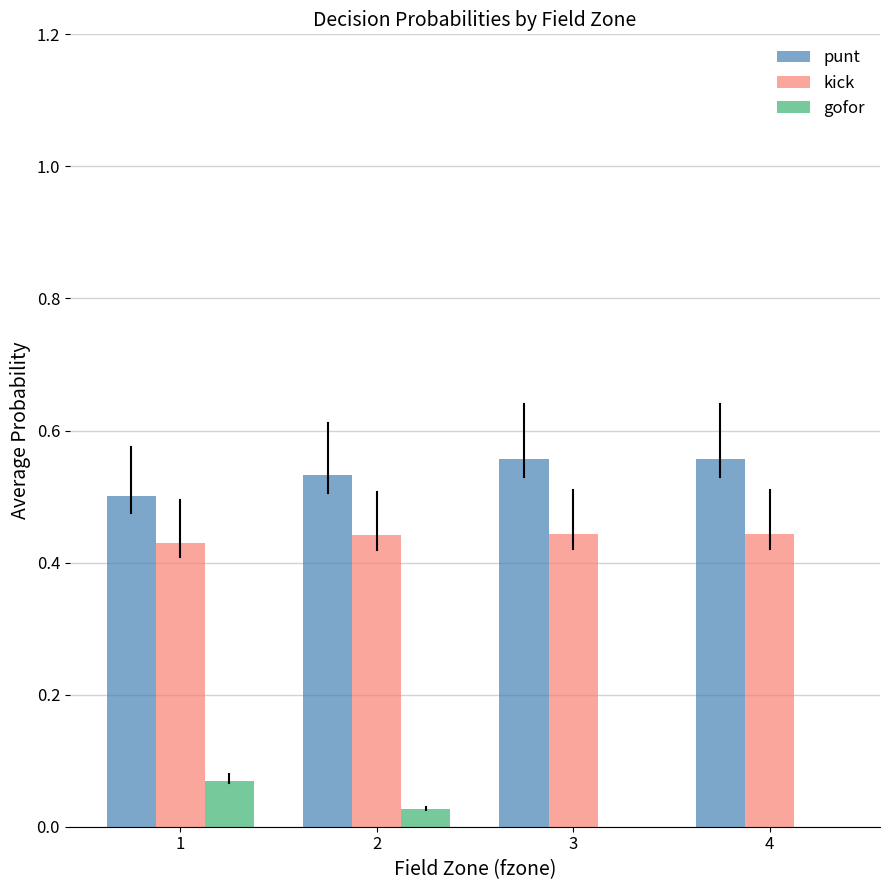

What is the sum of the punt values at 3 and 1?

1.1